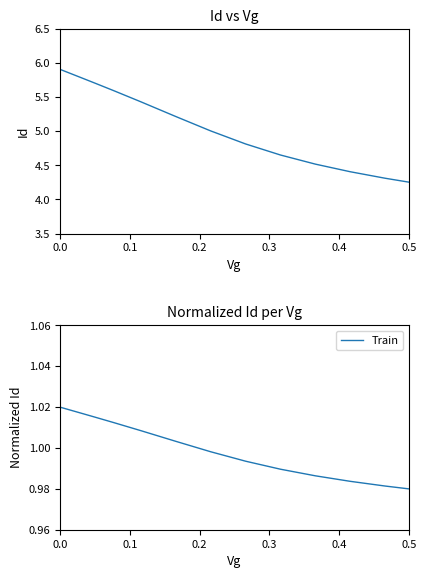

The Train series shows 0.5 at 0.5. True or false?

False